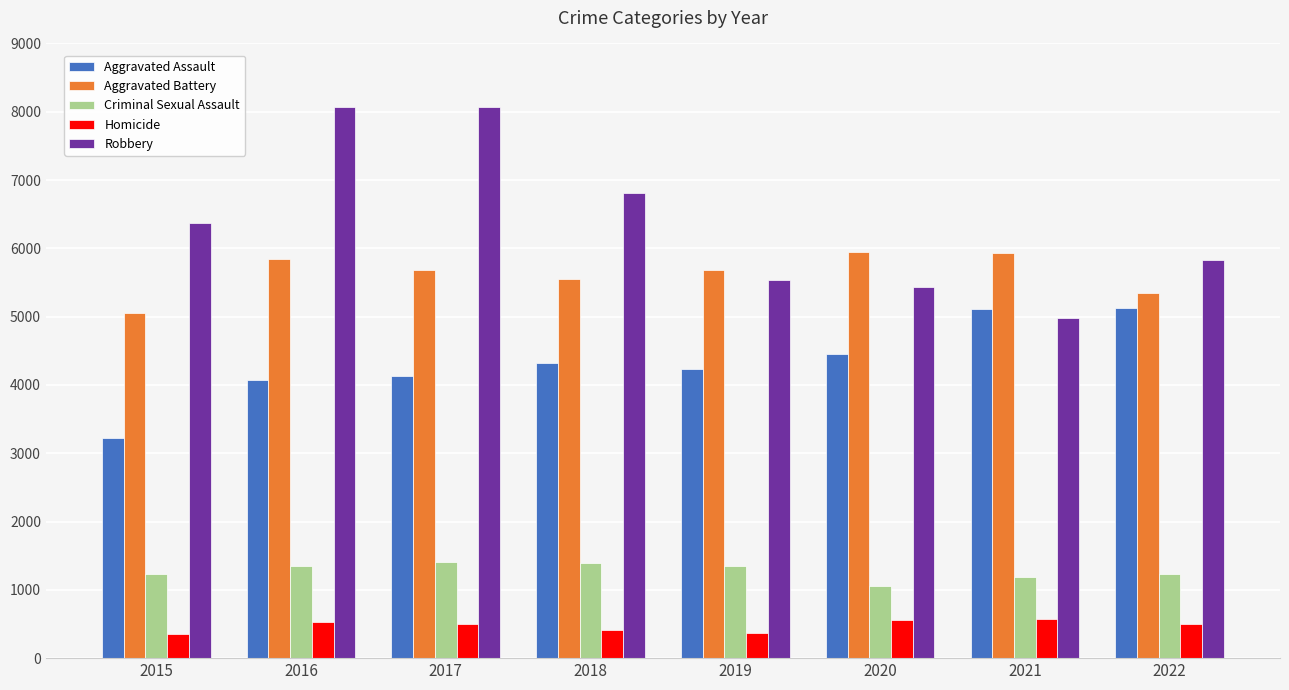

The Homicide series shows 501 at 2017. True or false?

True